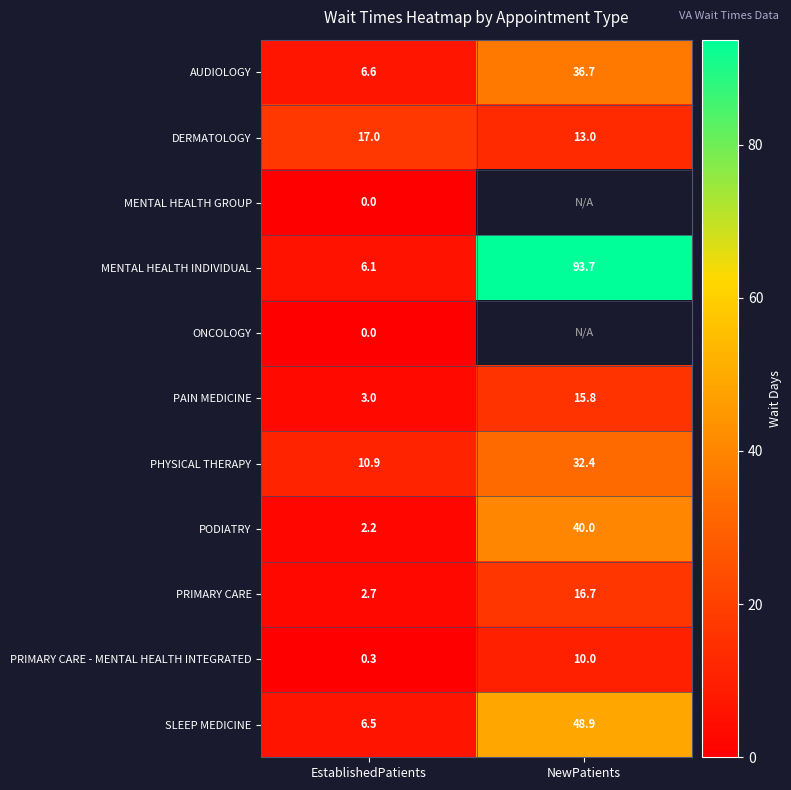

Is it true that PRIMARY CARE - MENTAL HEALTH INTEGRATED equals 3.5 at NewPatients?

False